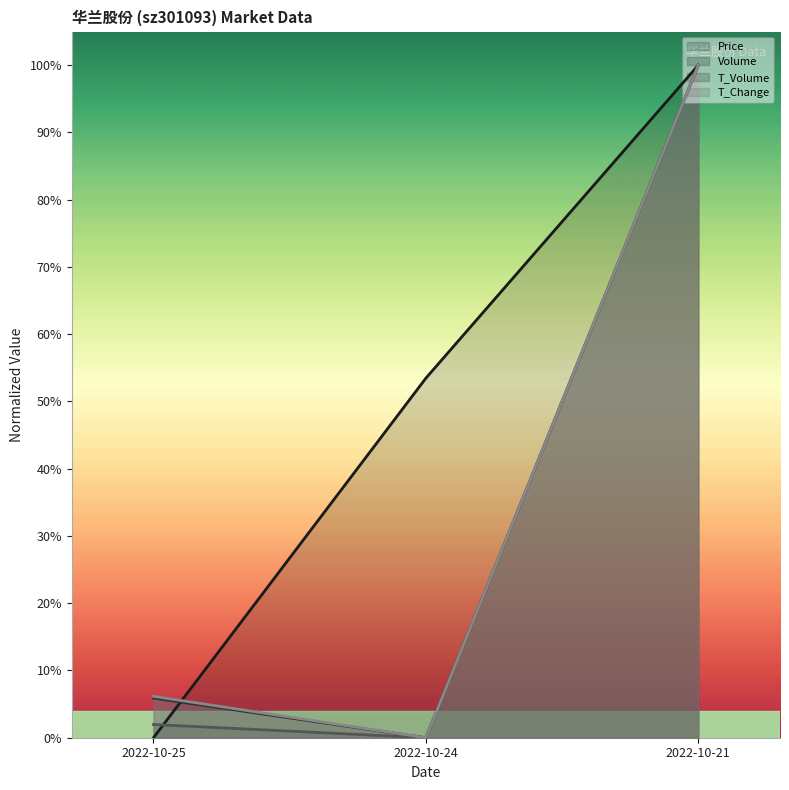

What is the value of the price point at the 3rd from the left?

1.0